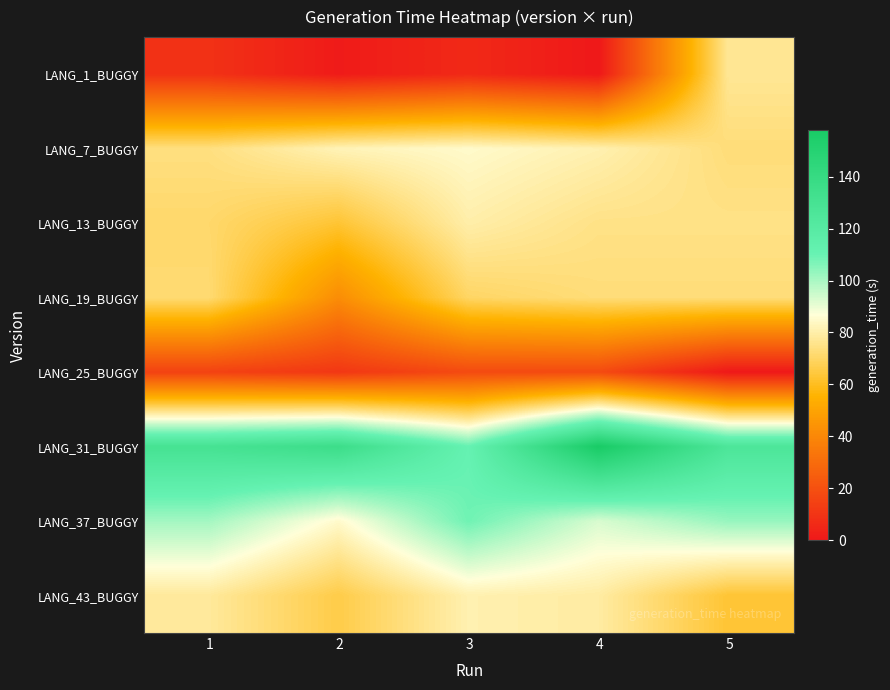

Which label corresponds to the smallest value in the chart?

4